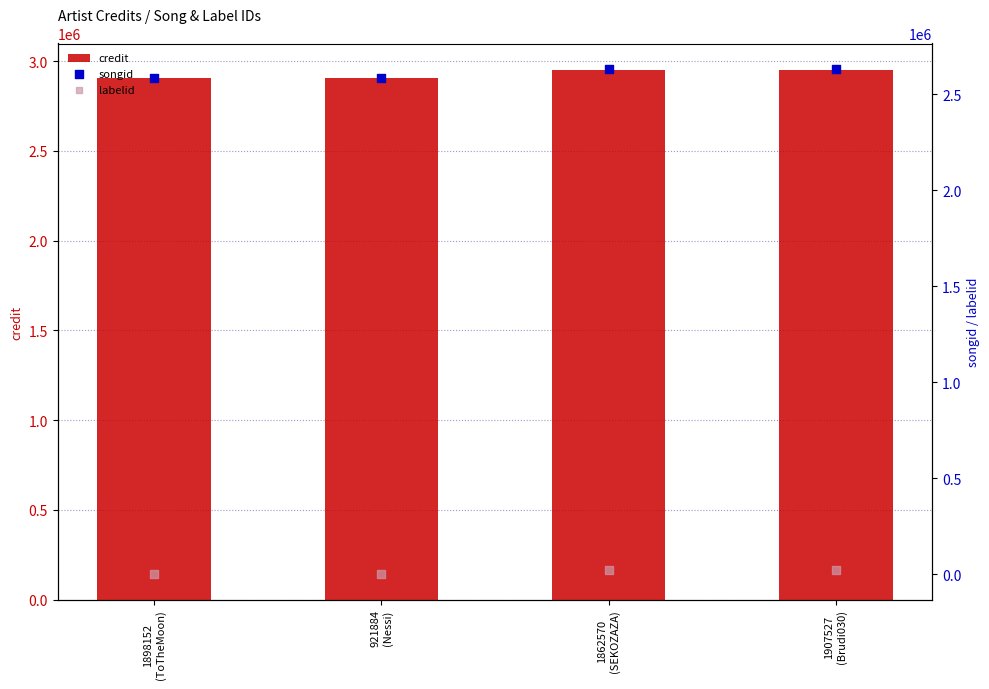

What are all the series names shown in the legend?

credit, songid, labelid